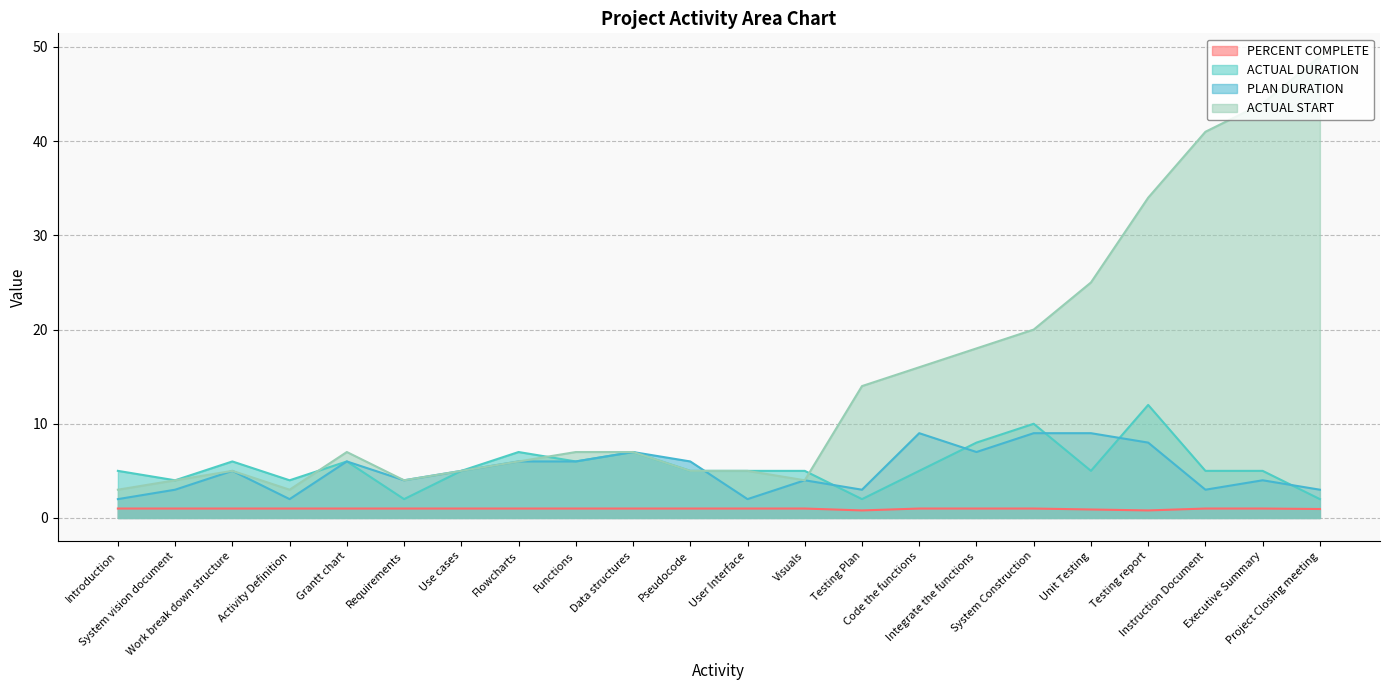

True or false: PERCENT COMPLETE has a value of 0.4 at Testing report.

False